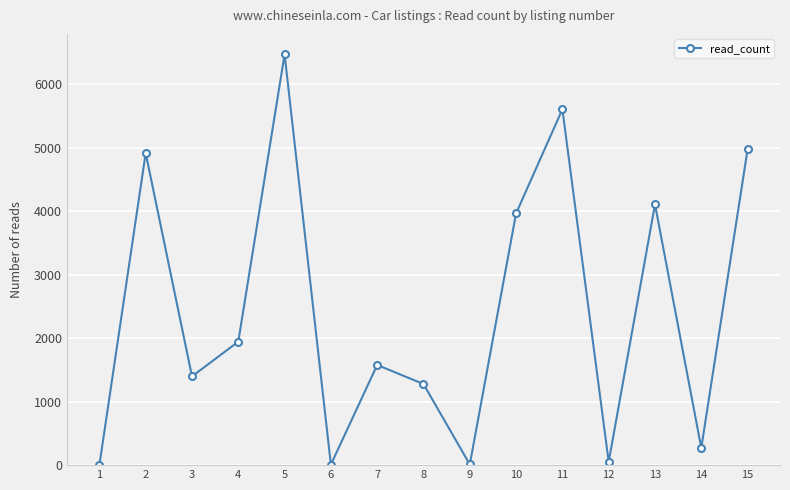

At which label does the data first exceed 1579?

2